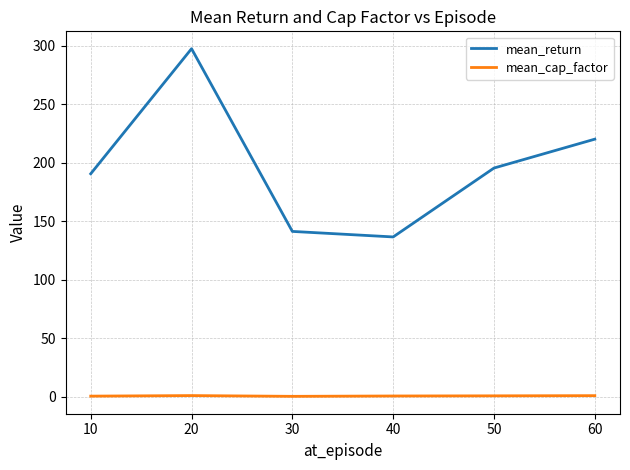

At which category is the sum across all series the highest?

20